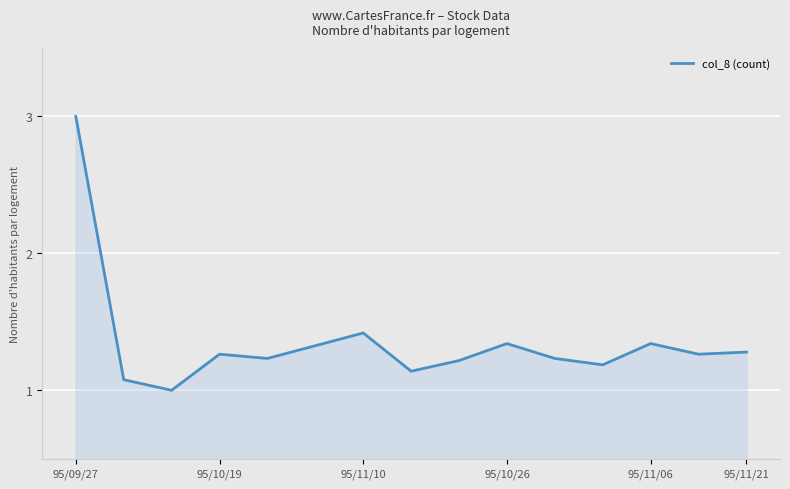

What is the smallest value displayed?

1.0